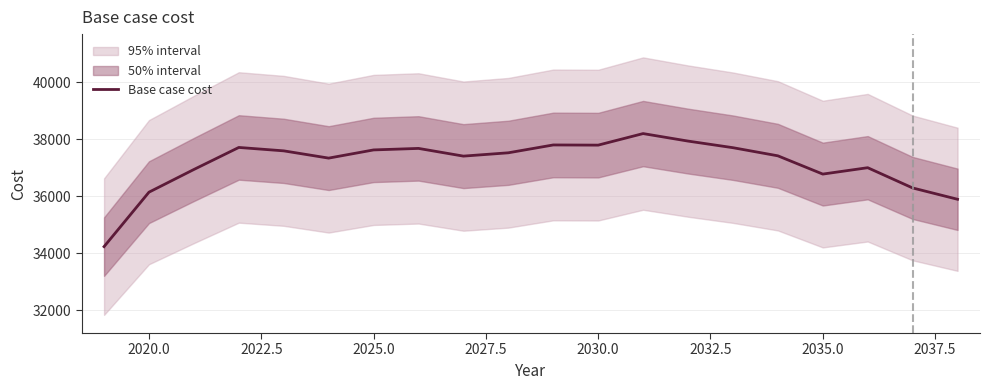

The Base case cost series shows 61107.0 at 2020.0. True or false?

False